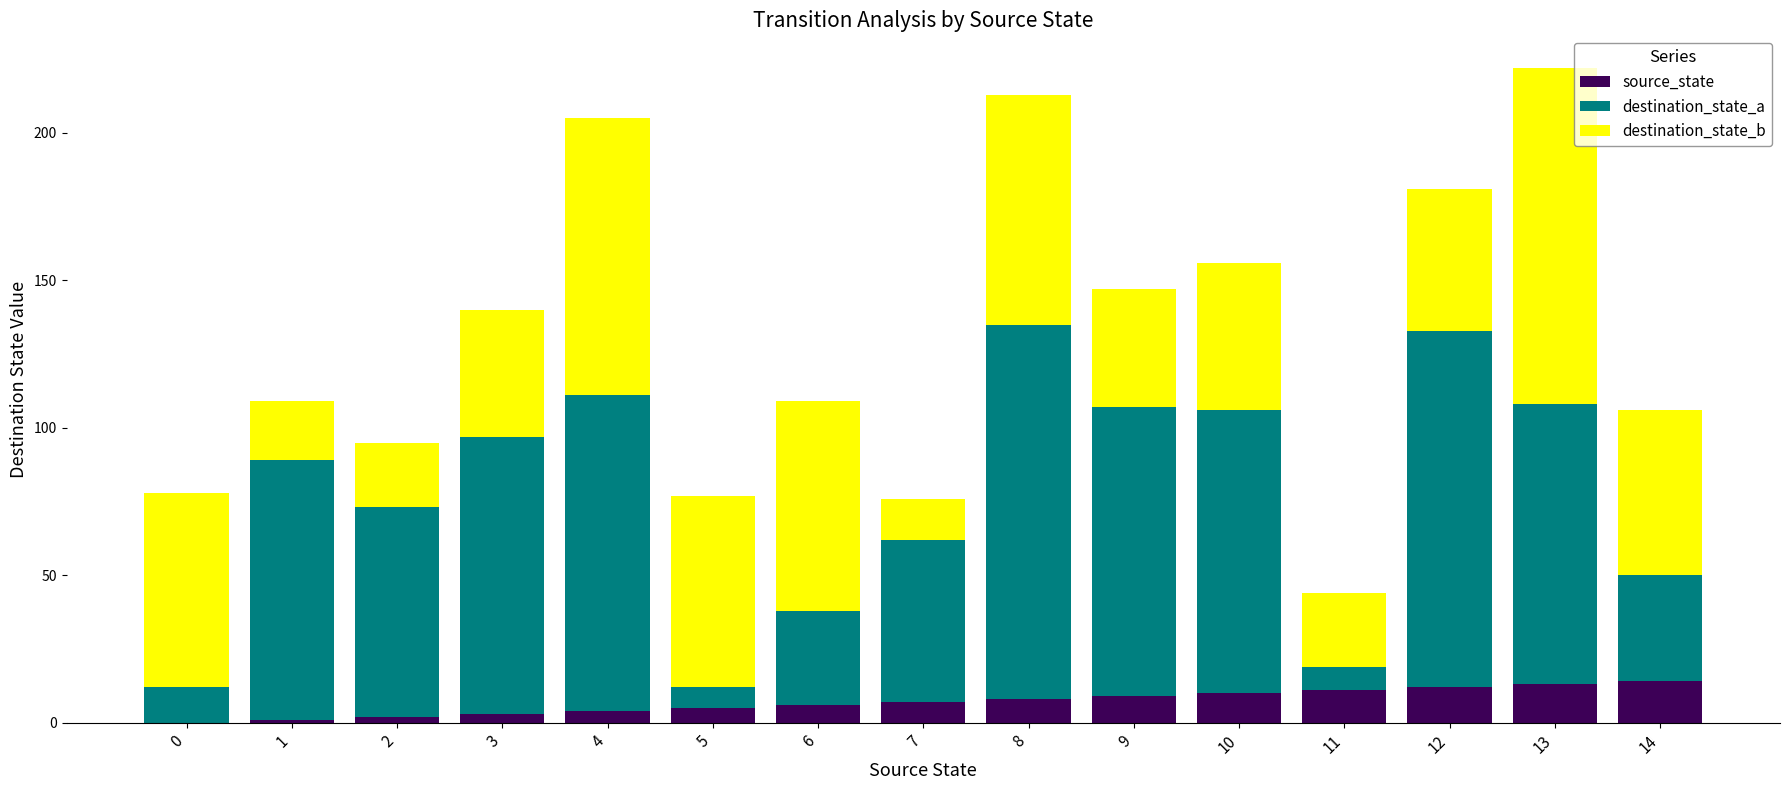

Does the chart contain stacked bars?

Yes